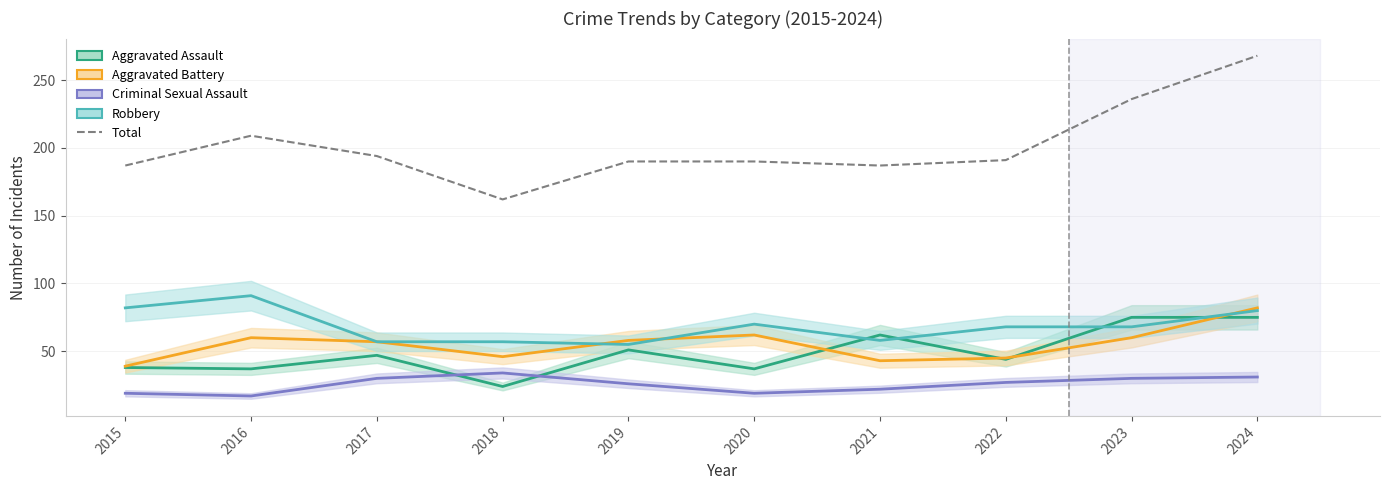

Is this an area chart (filled region under the line)?

No